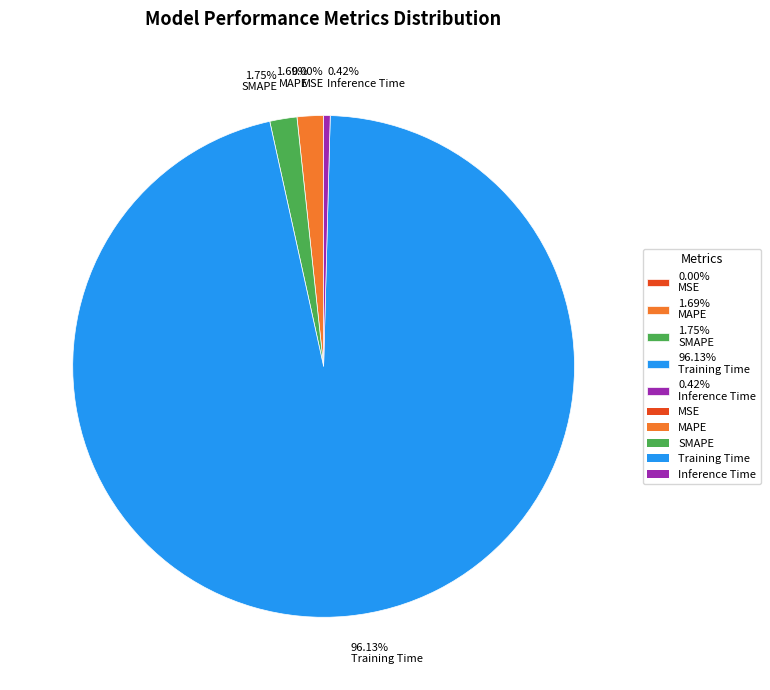

Which category has the biggest portion of the pie?

96.13% Training Time